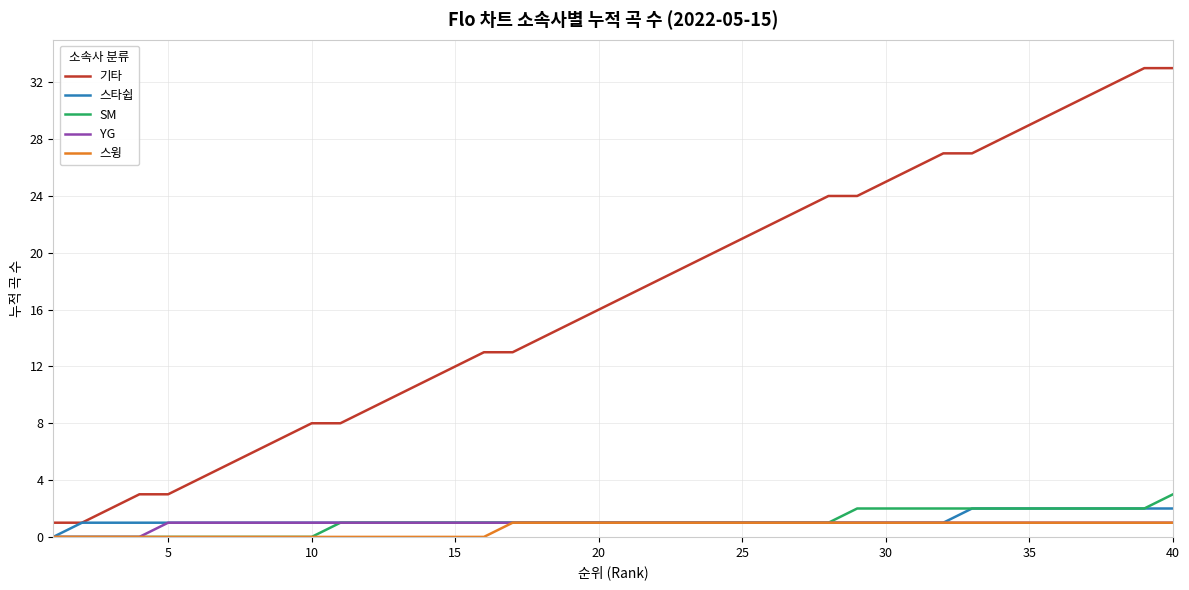

Which series has the widest spread of values?

기타